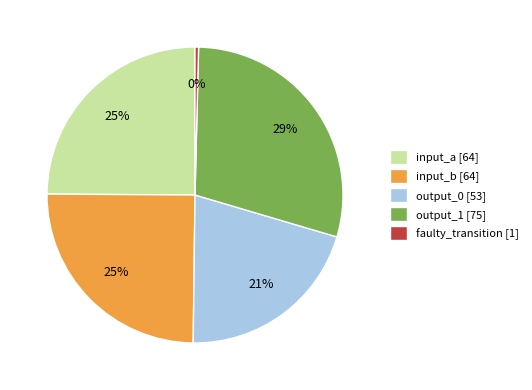

How many slices are in this pie chart?

5